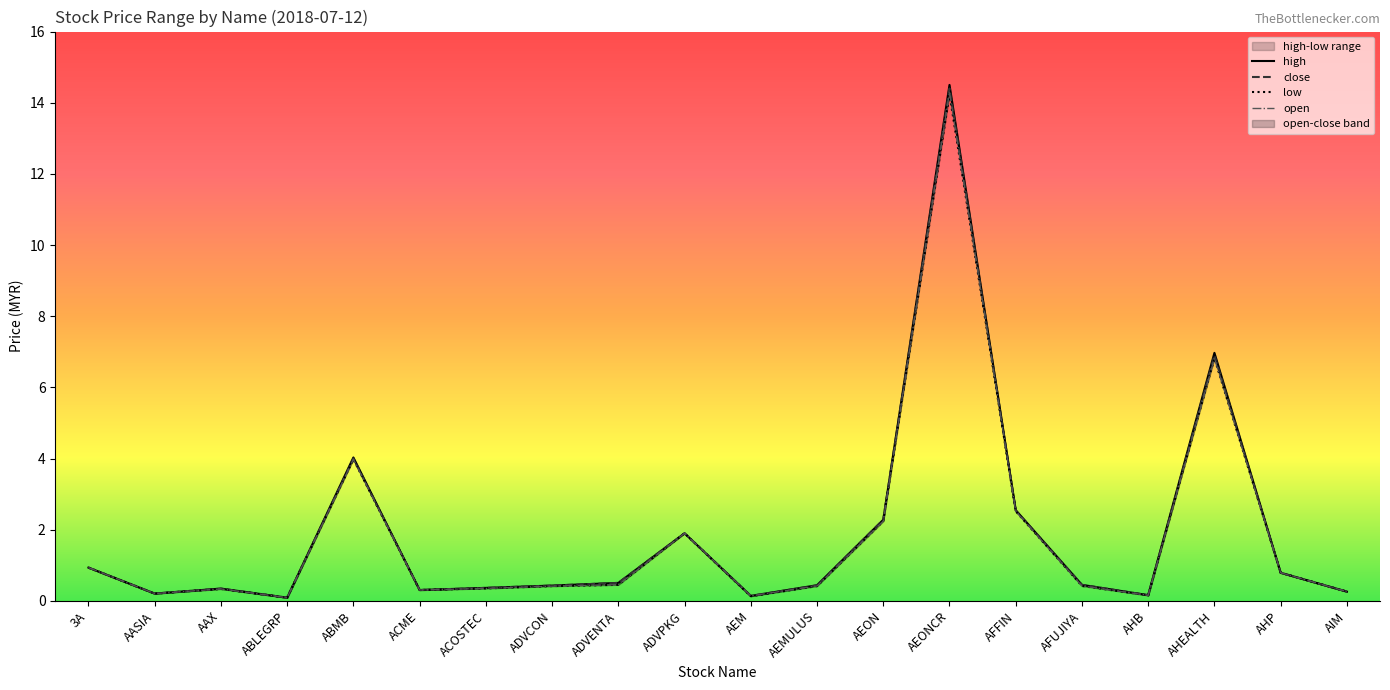

Which label corresponds to the smallest value in the chart?

ABLEGRP